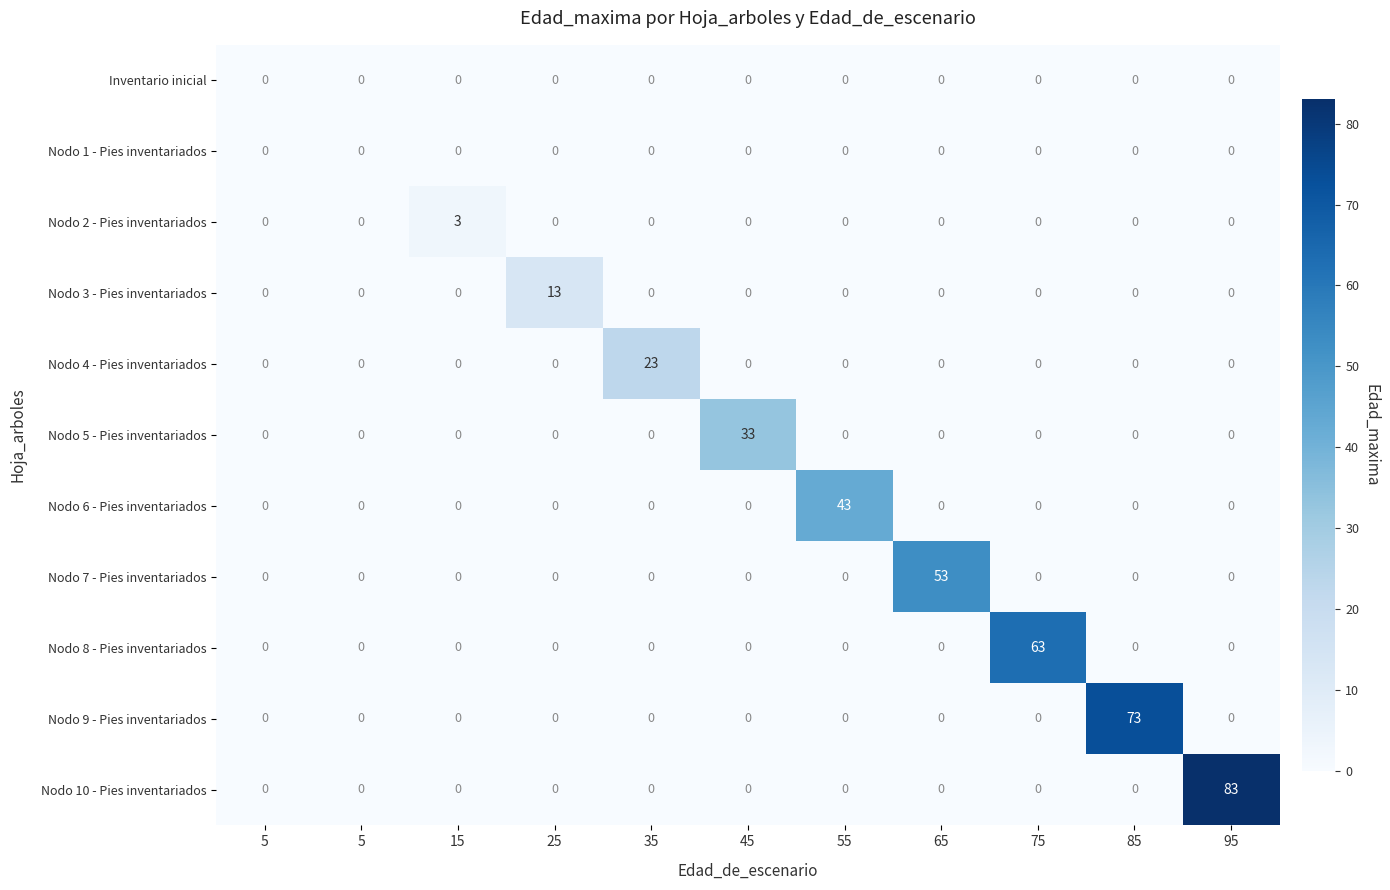

What is the maximum value shown in the chart?

83